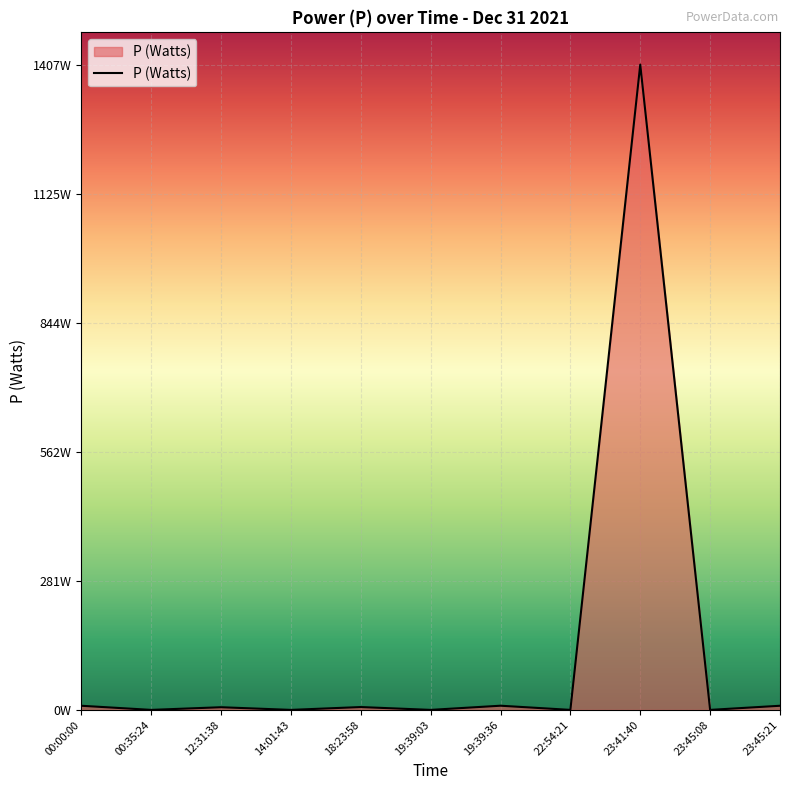

Does the chart have visible grid lines?

Yes